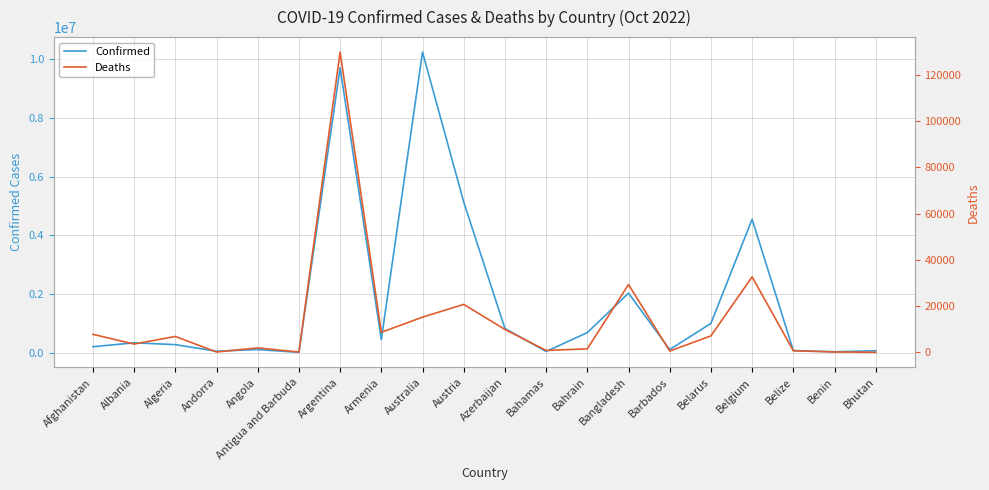

How many values in the Confirmed series exceed 332221?

9